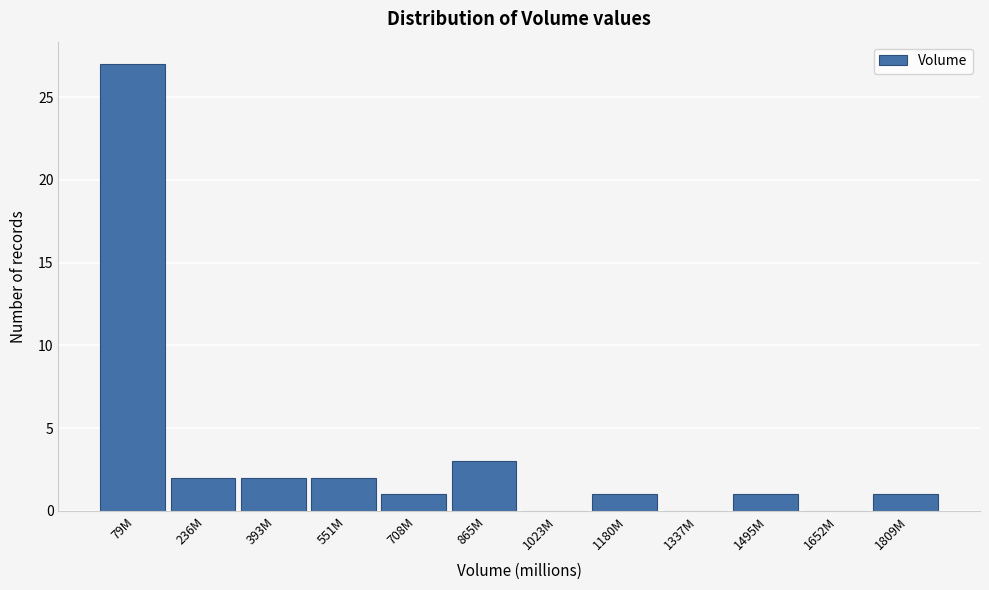

Reading left to right, list all the values displayed in this chart.

79M=27	236M=2	393M=2	551M=2	708M=1	865M=3	1023M=0	1180M=1	1337M=0	1495M=1	1652M=0	1809M=1